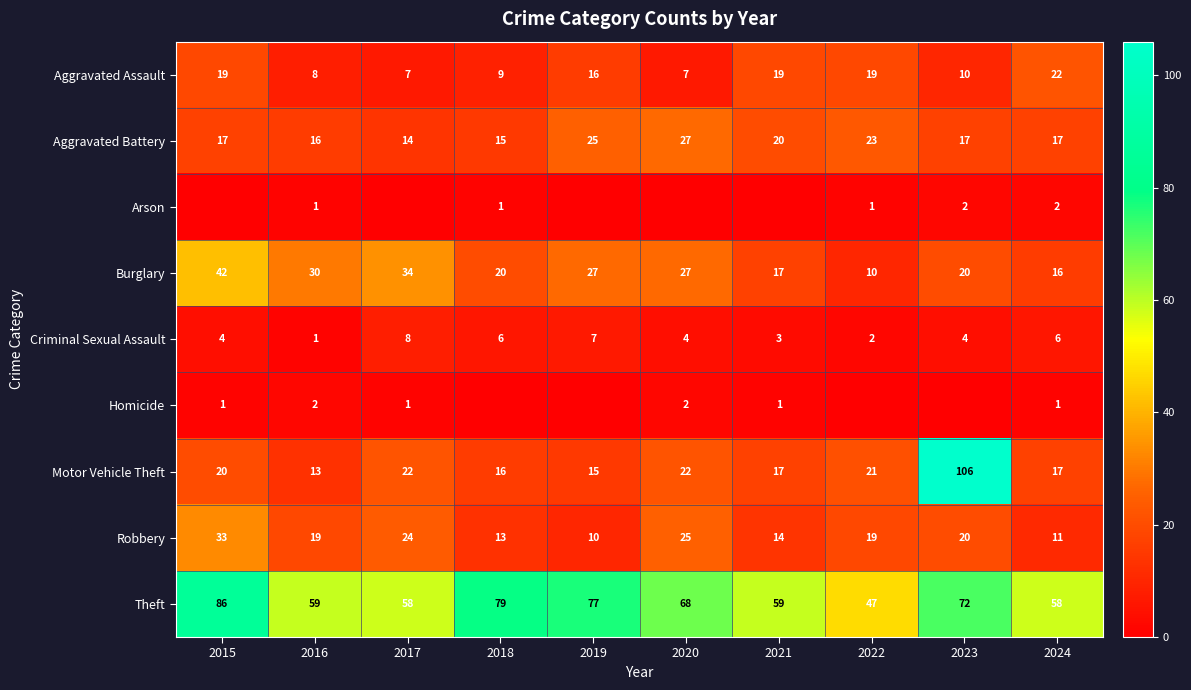

What is the total value across all series at 2016?

149